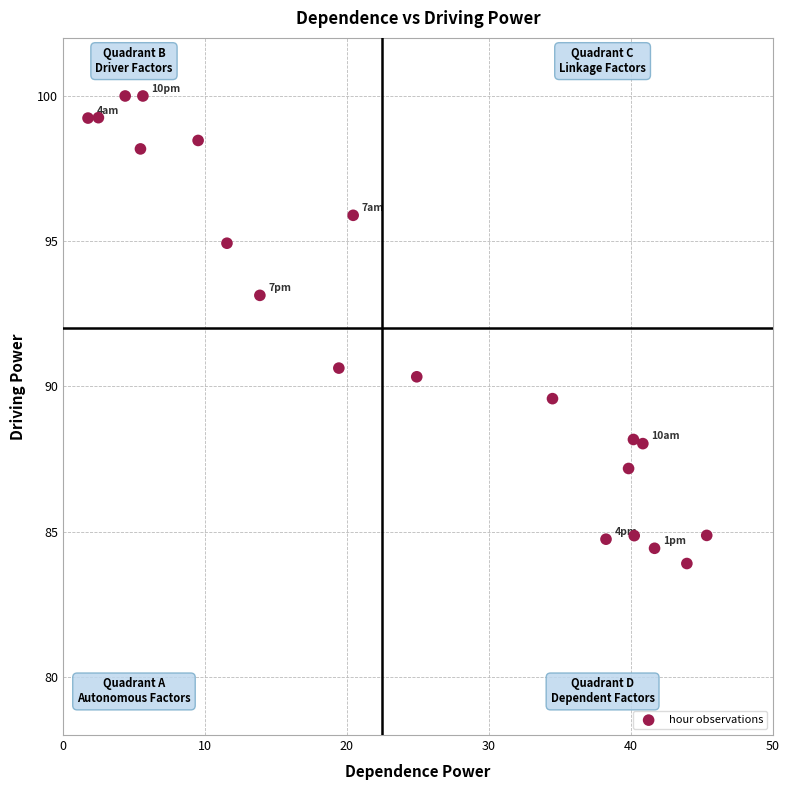

What Y value in the scatter plot is closest to 91?

90.6